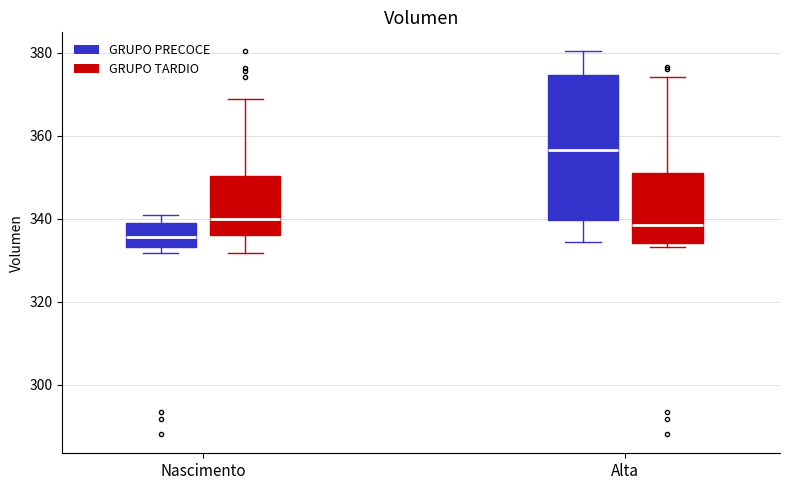

Reading left to right, transcribe this box plot: for each box, give where its median line is, the range the box spans, and where its two whiskers end, as read against the y-axis. The values are not printed on the chart, so give them approximately, as read against the axis.

Nascimento (GRUPO PRECOCE): median 336, box 334 to 340, whiskers 332 to 342
Nascimento (GRUPO TARDIO): median 340, box 336 to 350, whiskers 332 to 368
Alta (GRUPO PRECOCE): median 356, box 340 to 374, whiskers 334 to 380
Alta (GRUPO TARDIO): median 338, box 334 to 350, whiskers 334 (just below the box's lower edge) to 374